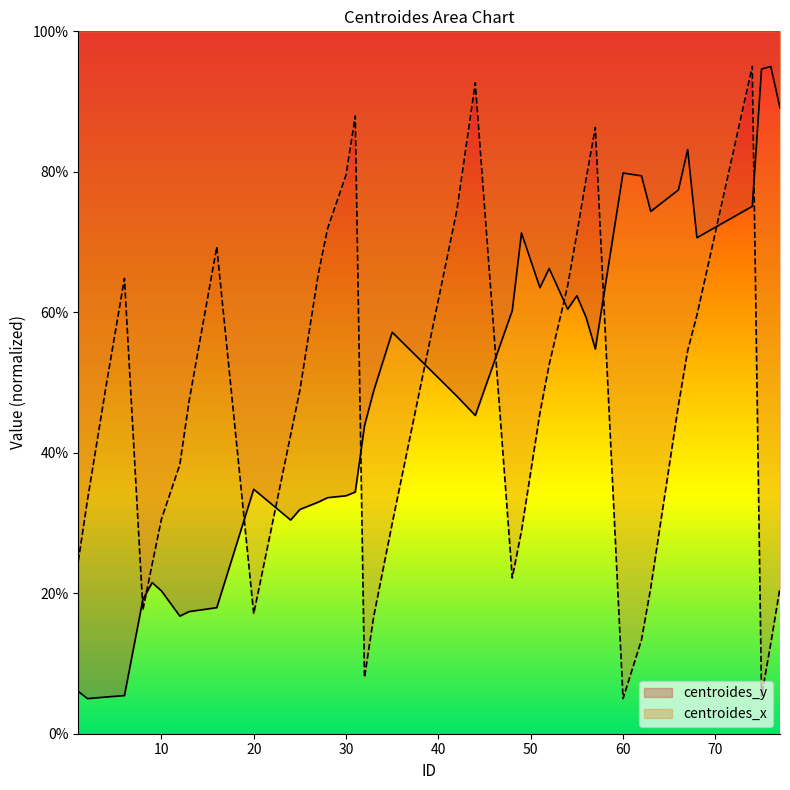

What is the difference between the highest and lowest values at 51?

17.8